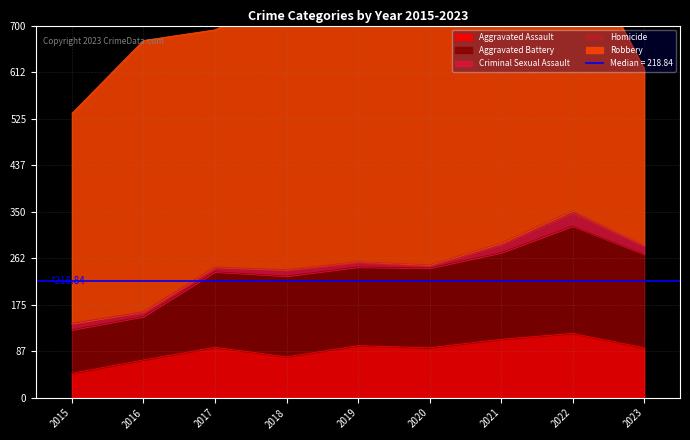

Reading left to right, extract all data points from this chart.

Aggravated Assault: 46	71	95	77	98	94	110	121	94
Aggravated Battery: 82	82	142	152	148	150	163	202	176
Criminal Sexual Assault: 12	8	8	11	8	3	14	24	15
Homicide: 0	1	1	1	2	3	4	5	2
Robbery: 395	510	446	520	591	450	484	521	332